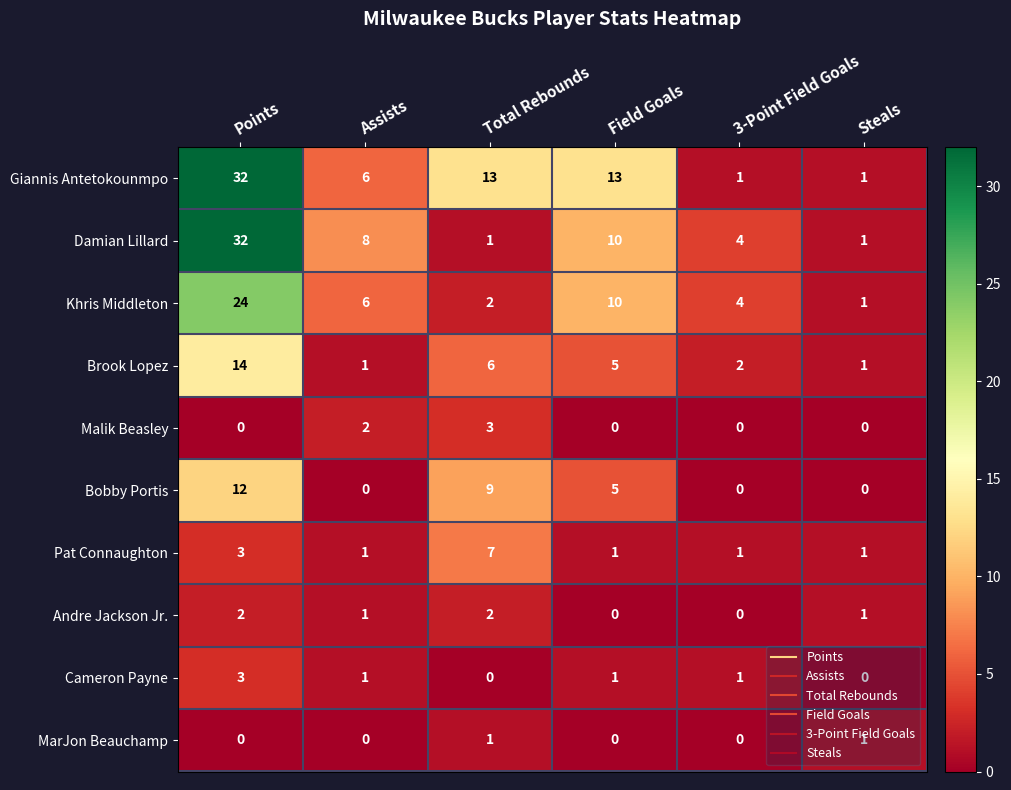

Which series changed the most between Field Goals and 3-Point Field Goals?

Giannis Antetokounmpo